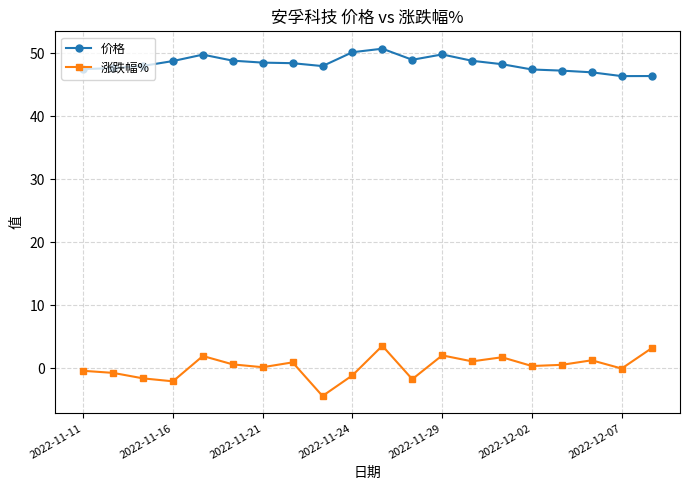

True or false: 价格 has more than 0 interior local peaks.

True